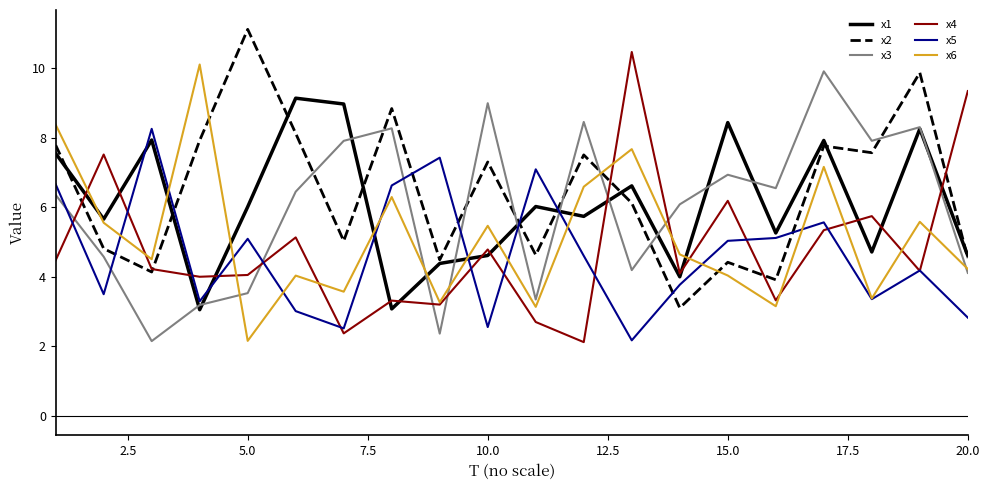

True or false: x2 and x5 cross at least once.

True